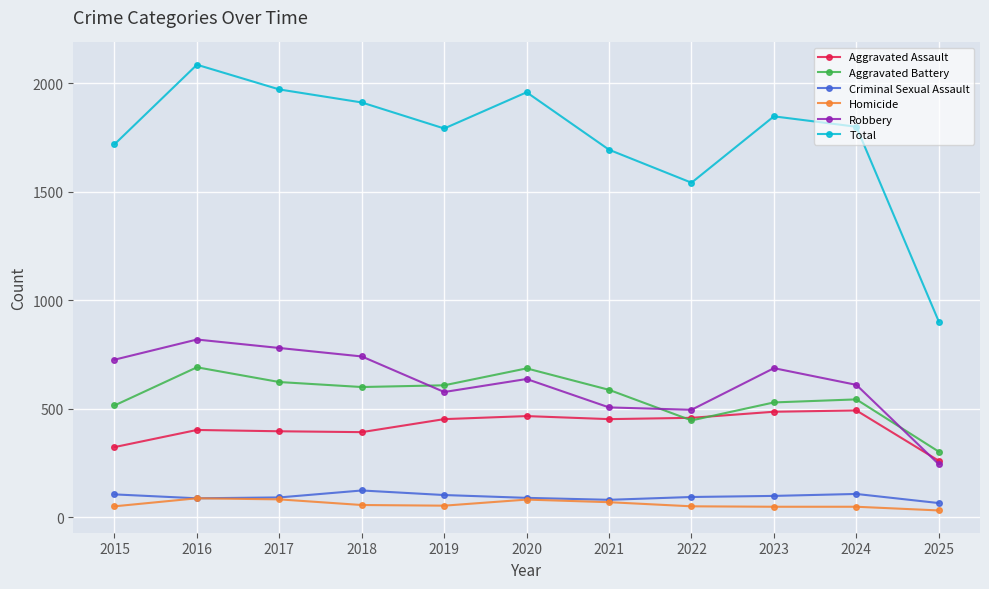

After their last crossing, which series has the higher values: Aggravated Battery or Aggravated Assault?

Aggravated Battery